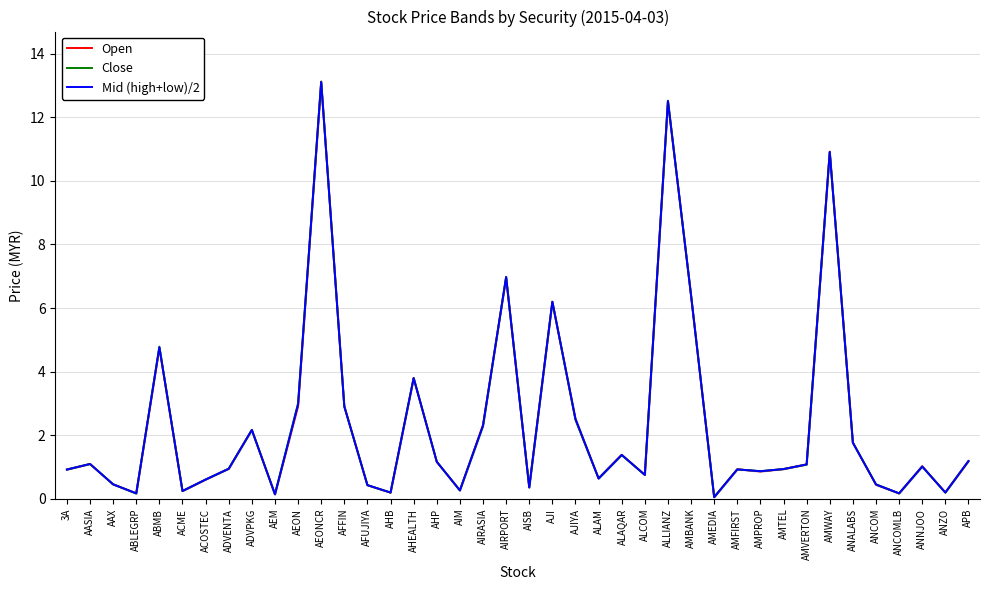

Which series has the largest range (max minus min)?

Open